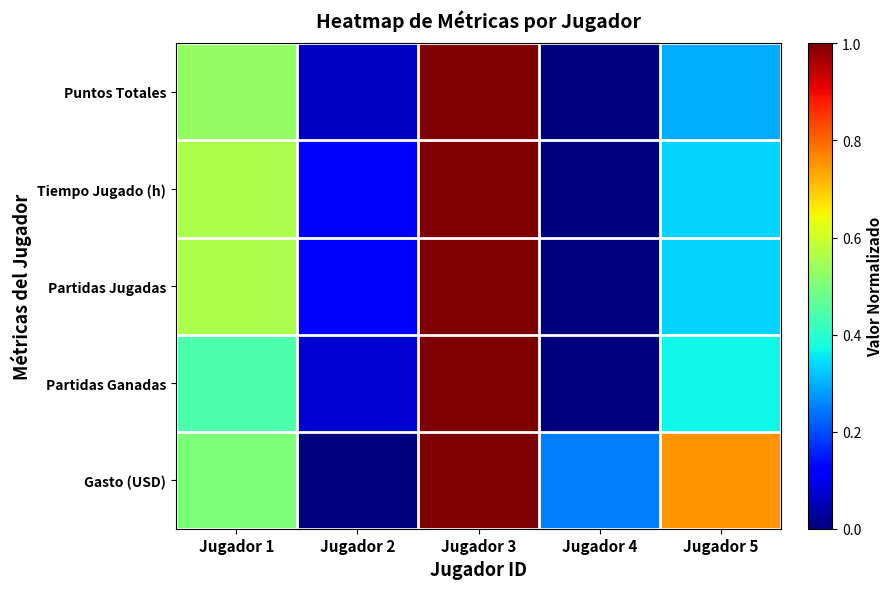

Which series has the largest range (max minus min)?

Puntos Totales